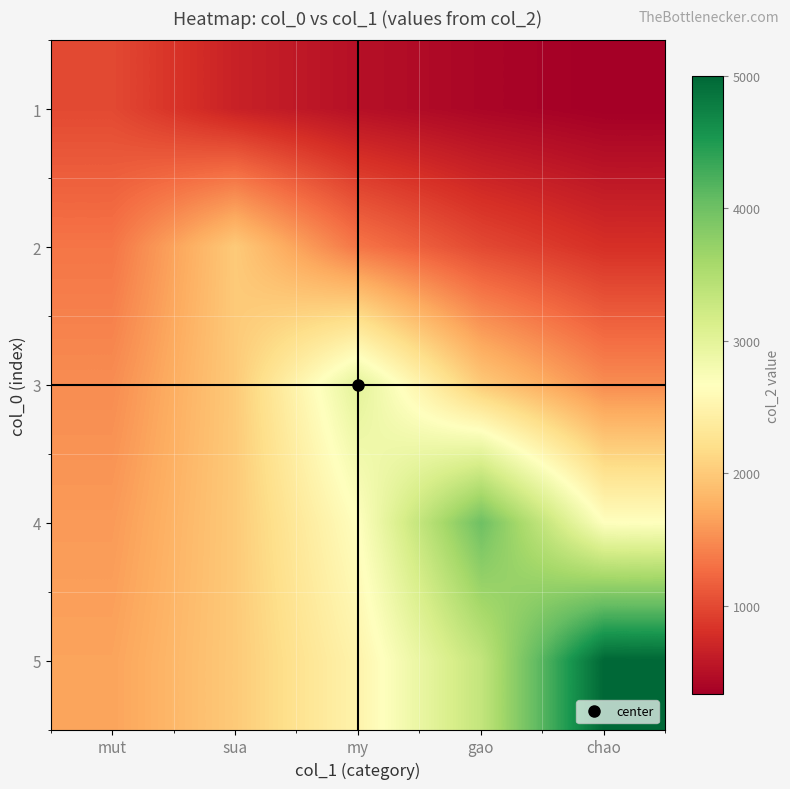

At how many categories does at least one series exceed 4624?

1